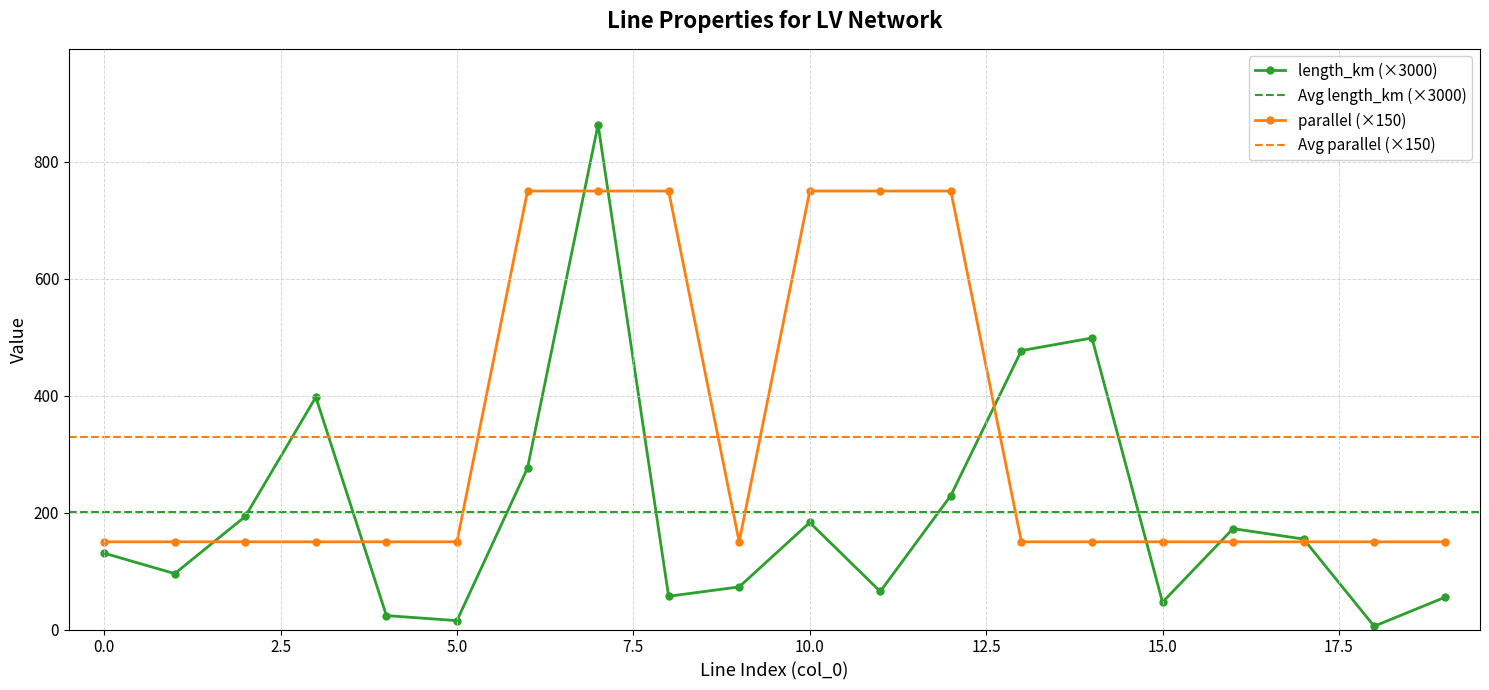

Between 0 and 3, which is larger?

3